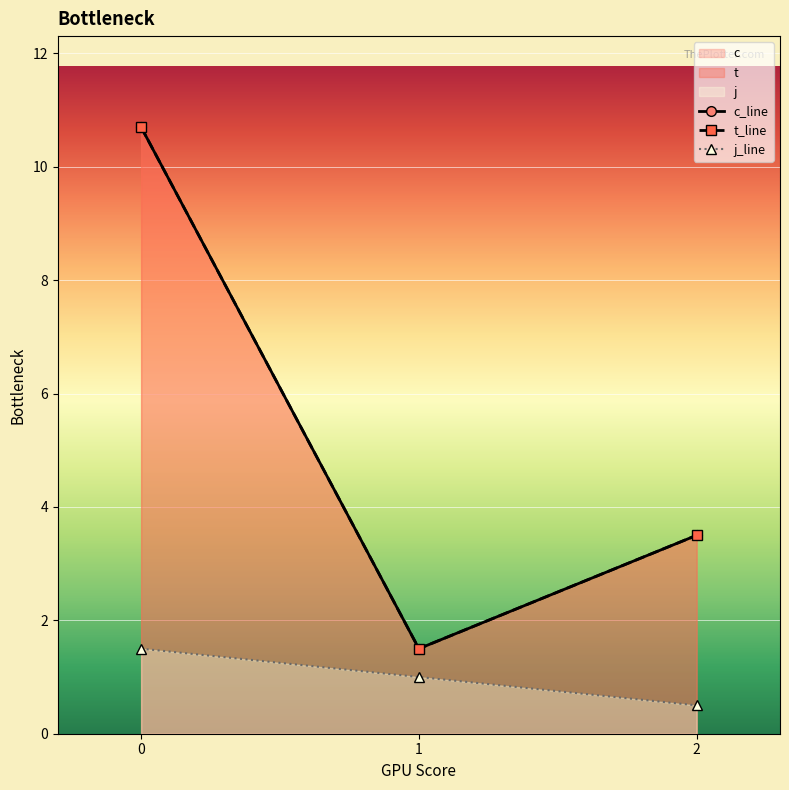

What is the sum of the t values at 0 and 1?

12.2